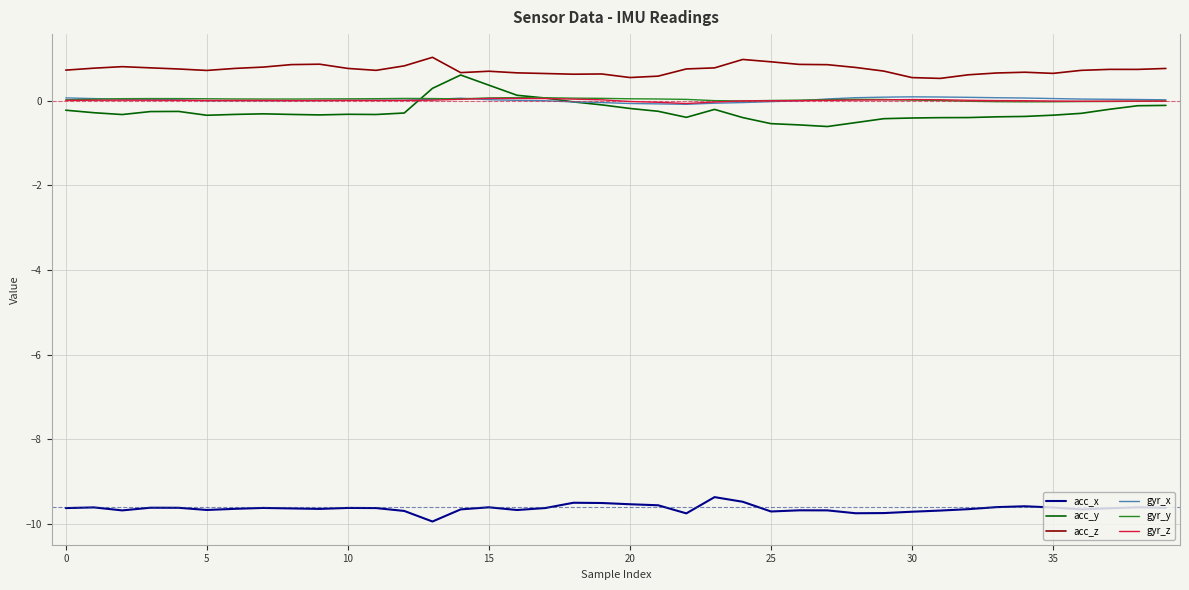

Which series has the largest total across all categories?

acc_z